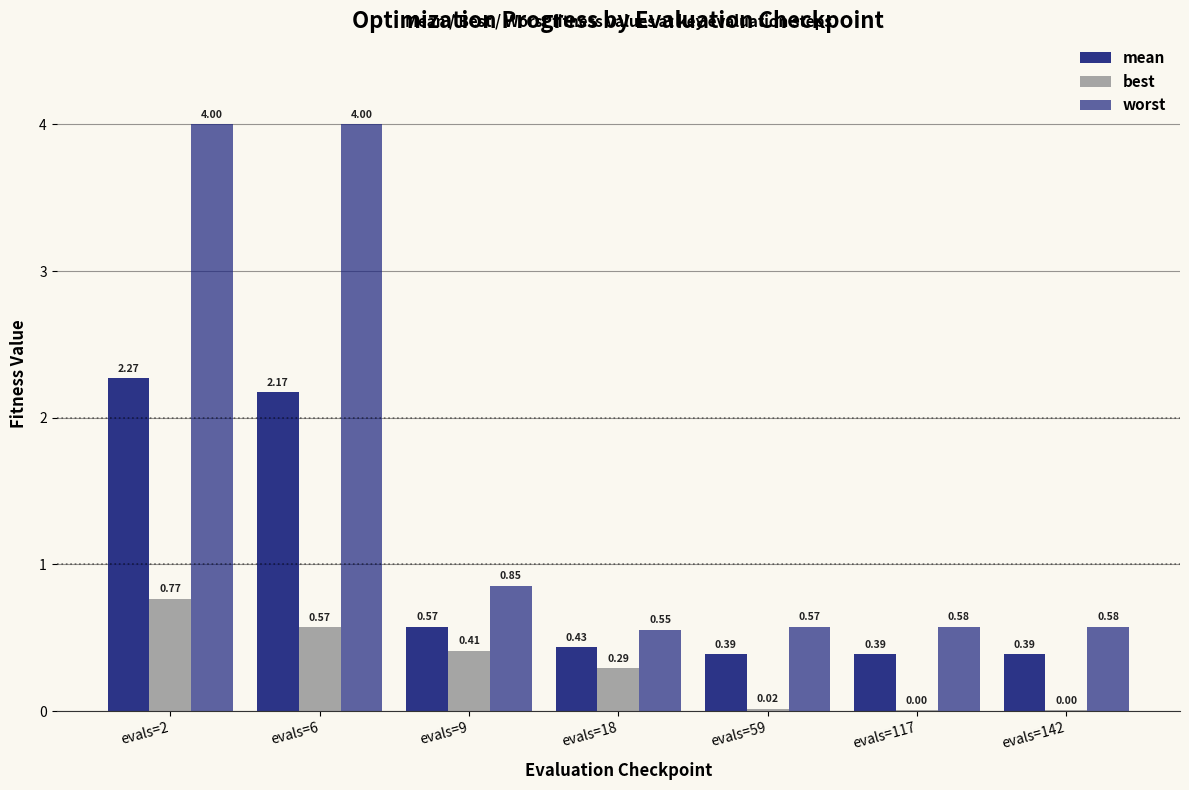

Which label corresponds to the smallest value in the chart?

evals=142